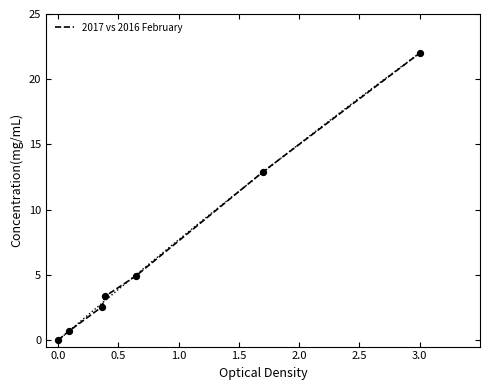

The 2017 vs 2016 February series shows -9.4 at 0.0. True or false?

False